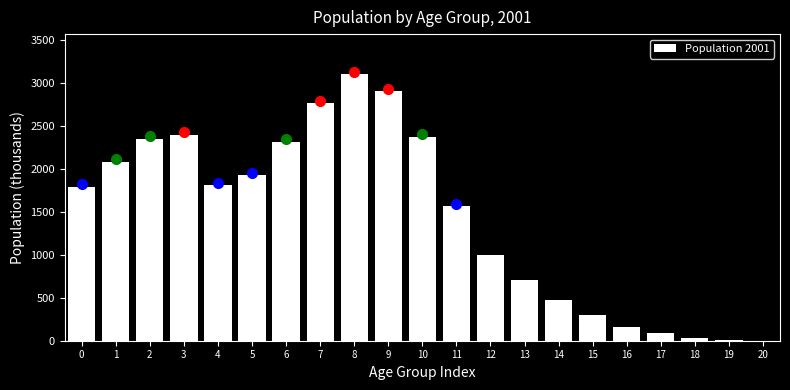

What is the maximum value shown in the chart?

3105